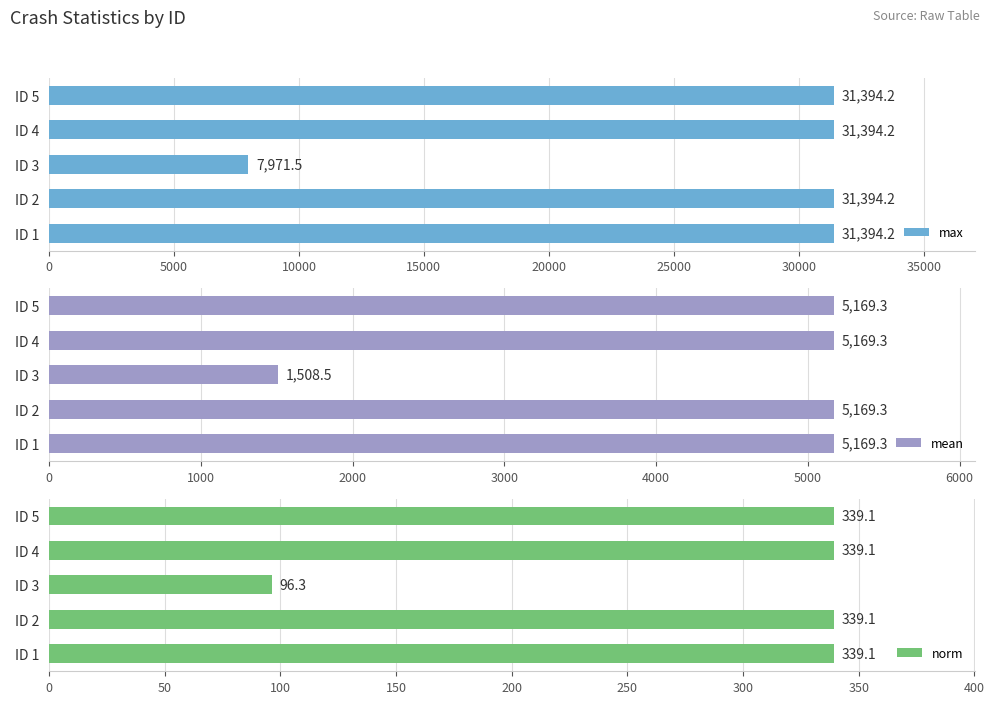

What is the approximate value of mean at ID 4?

5169.3